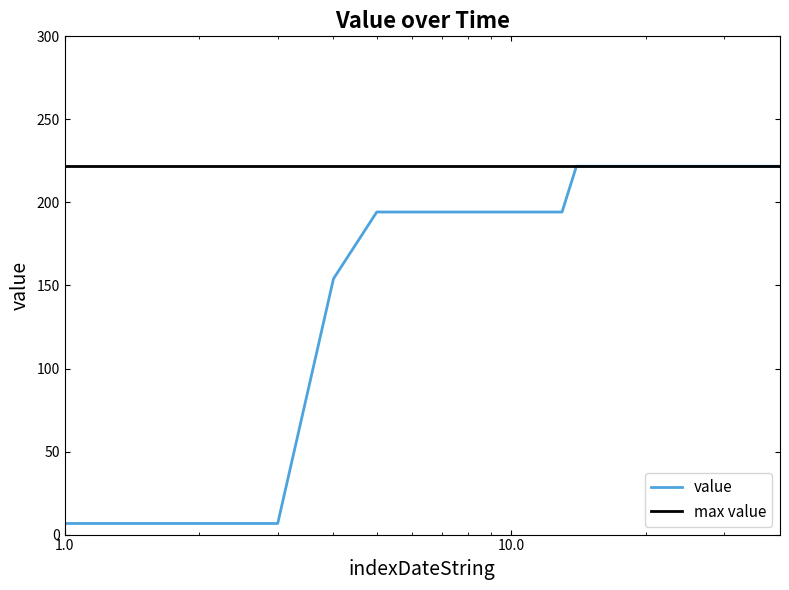

What is the difference between the maximum and second lowest values?

215.1